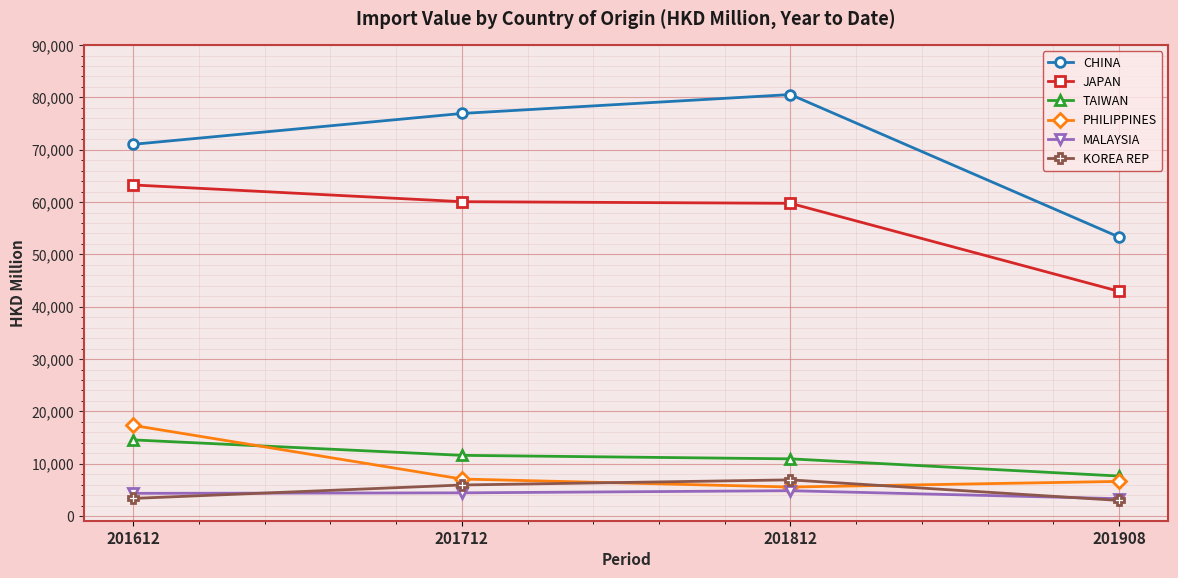

Is the value of KOREA REP at 201712 greater than the value of TAIWAN at 201812?

No